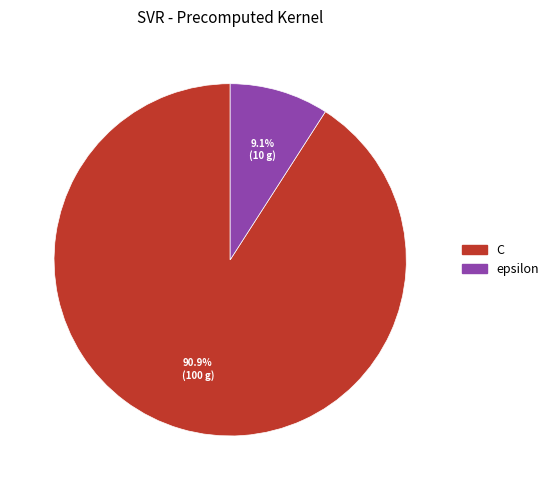

Count the number of slices in the pie.

2